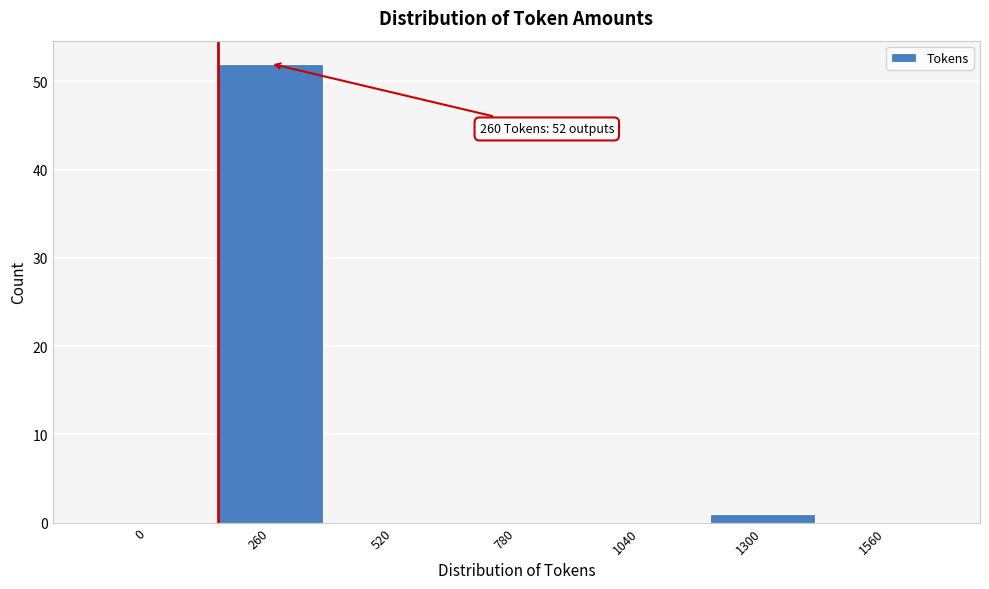

Reading left to right, transcribe all the data shown in this chart.

0=0	260=52	520=0	780=0	1040=0	1300=1	1560=0